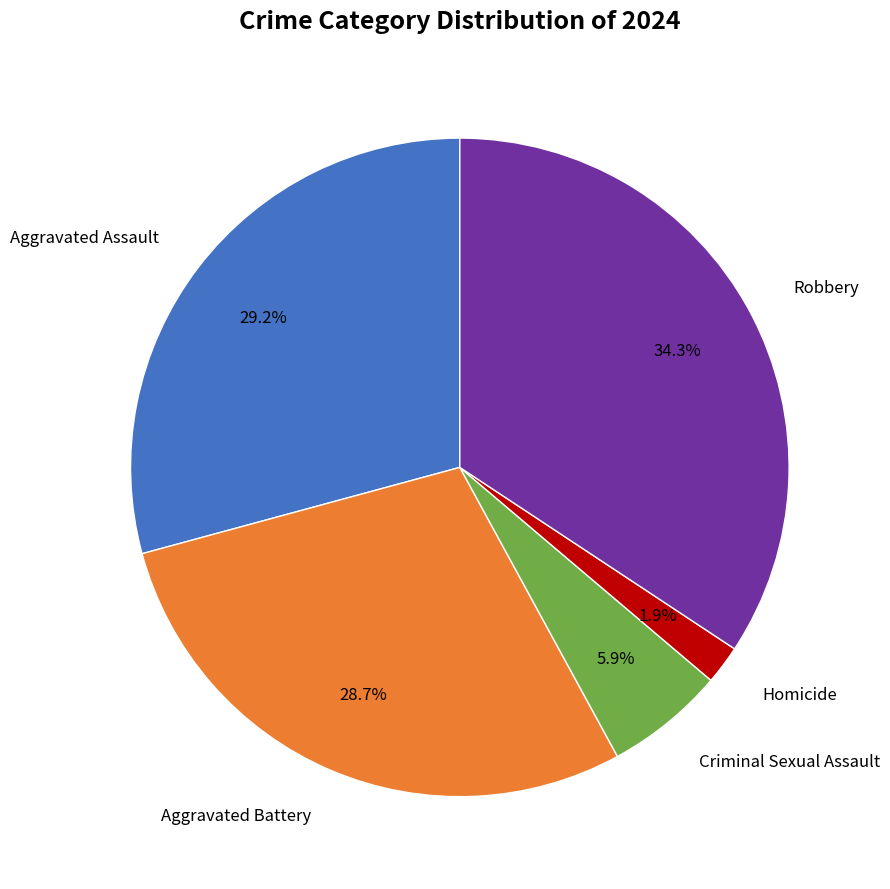

Is there a majority slice in this chart?

No